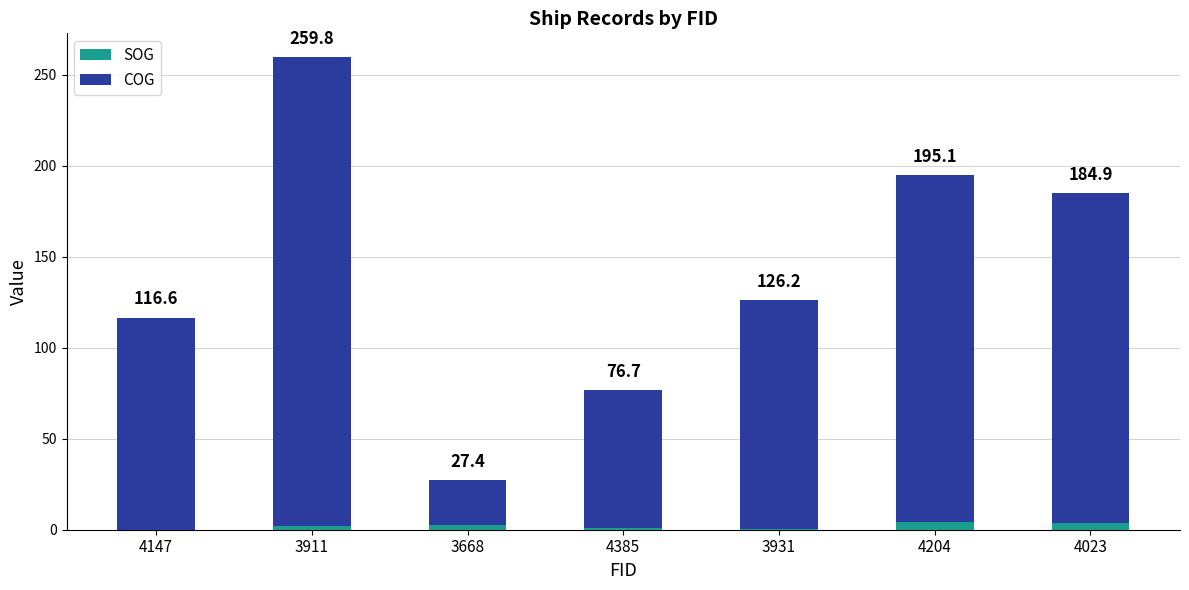

What is the label of the 1st bar from the right?

4023